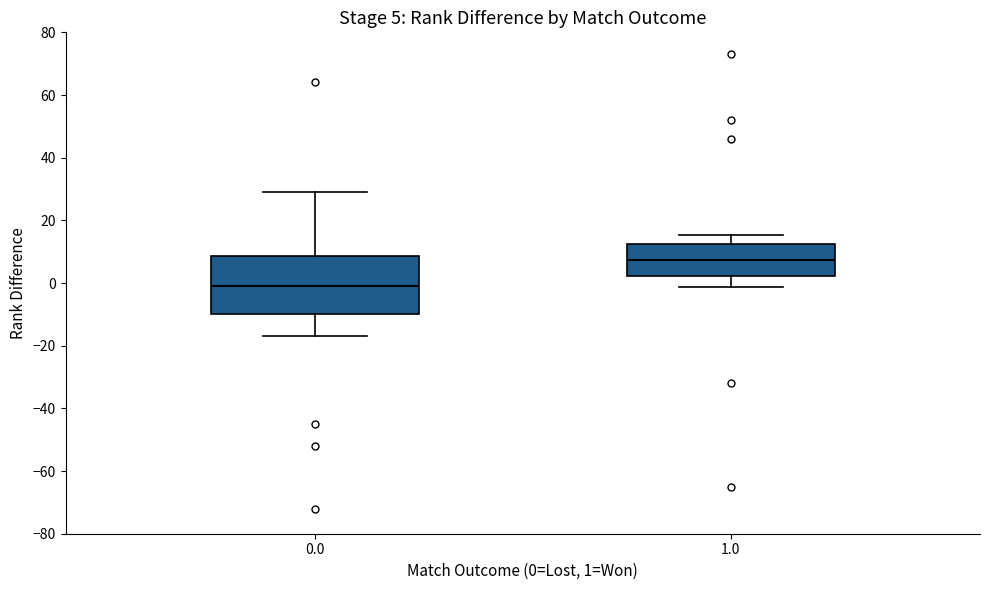

Which box's median line is the highest?

1.0